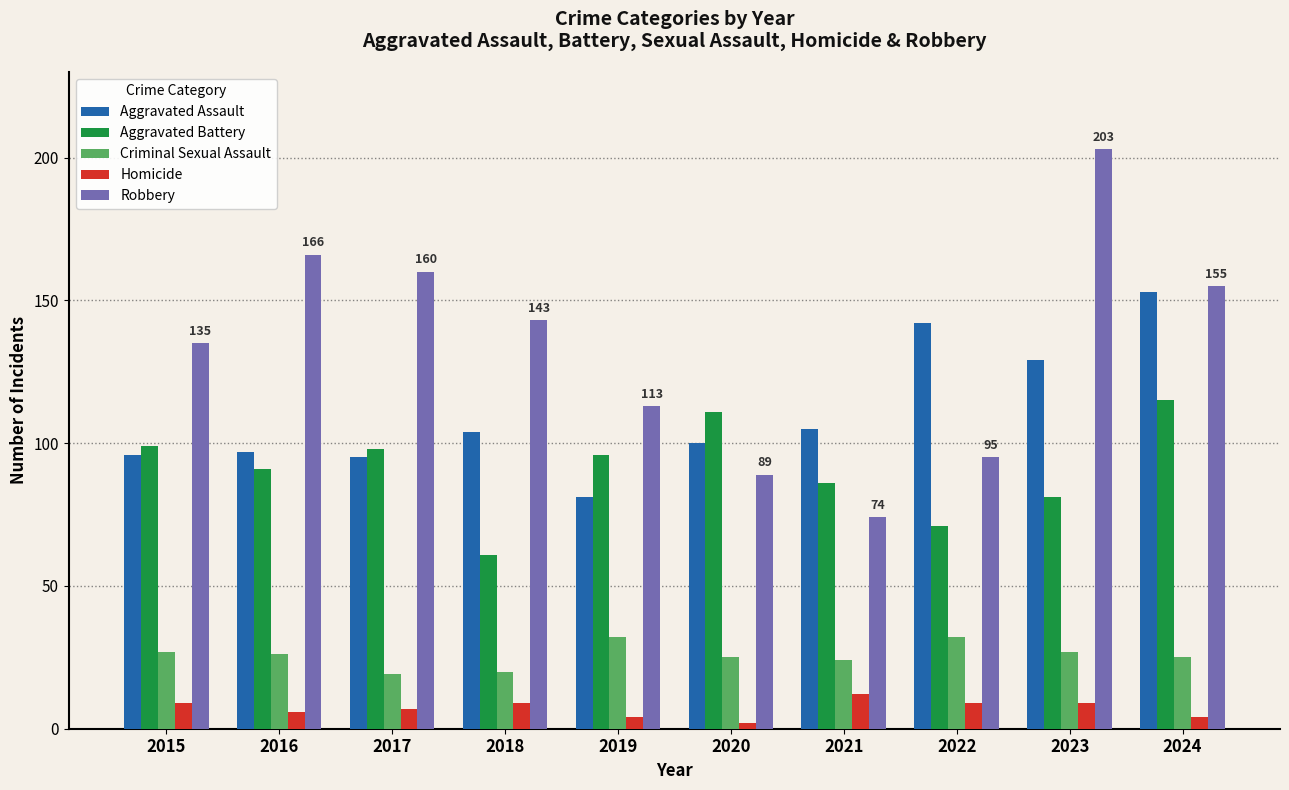

How many data points in Aggravated Assault are less than 104?

5